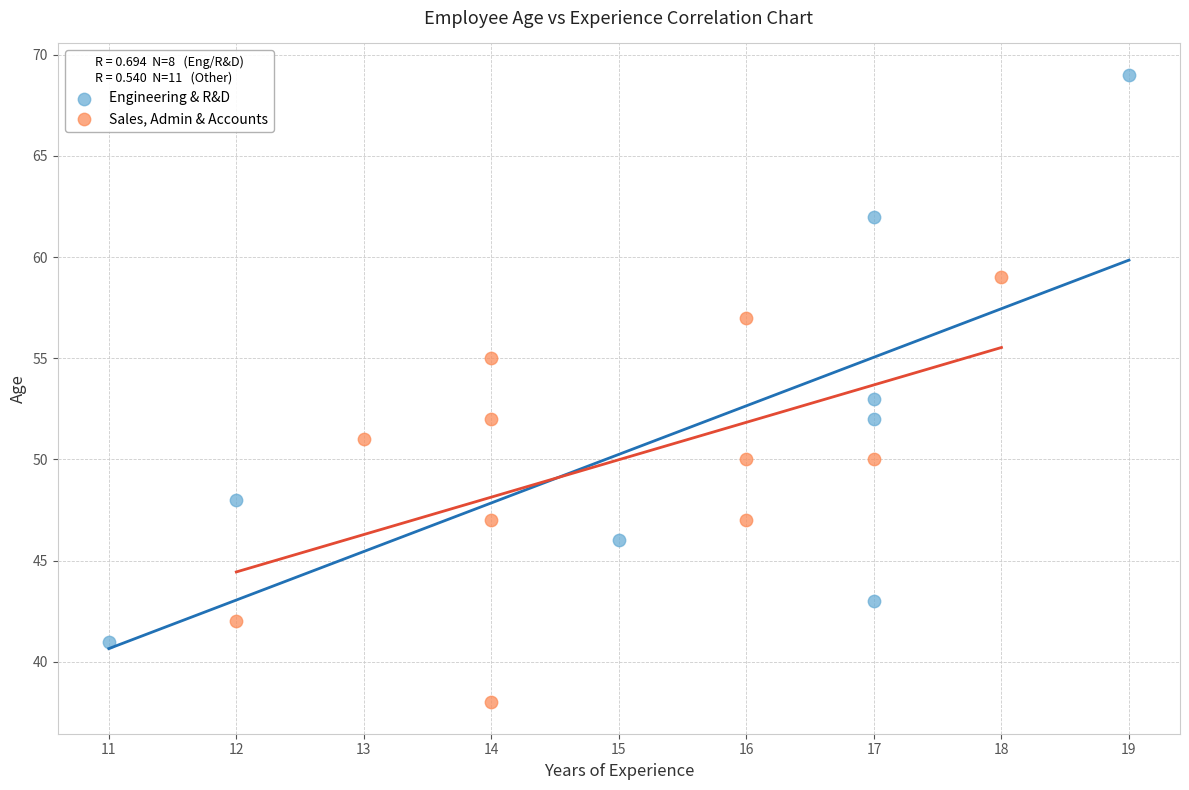

Which series has the largest Y range (max minus min)?

Engineering & R&D